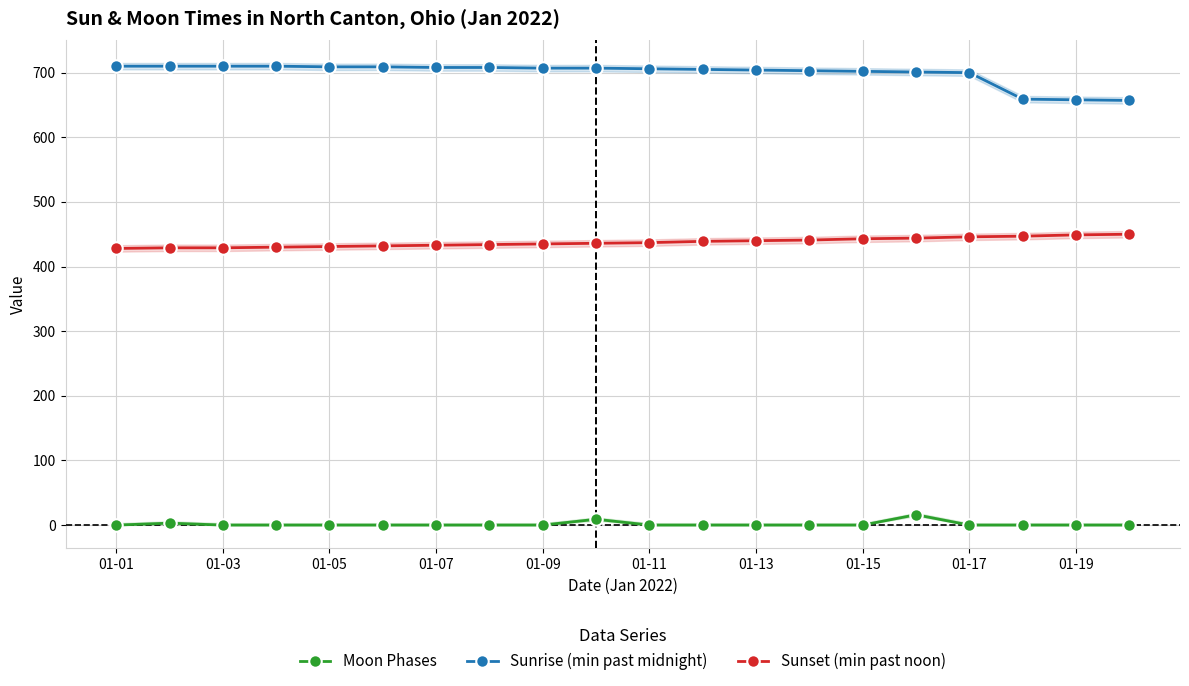

True or false: Sunrise (min past midnight) and Sunset (min past noon) intersect in this chart.

False